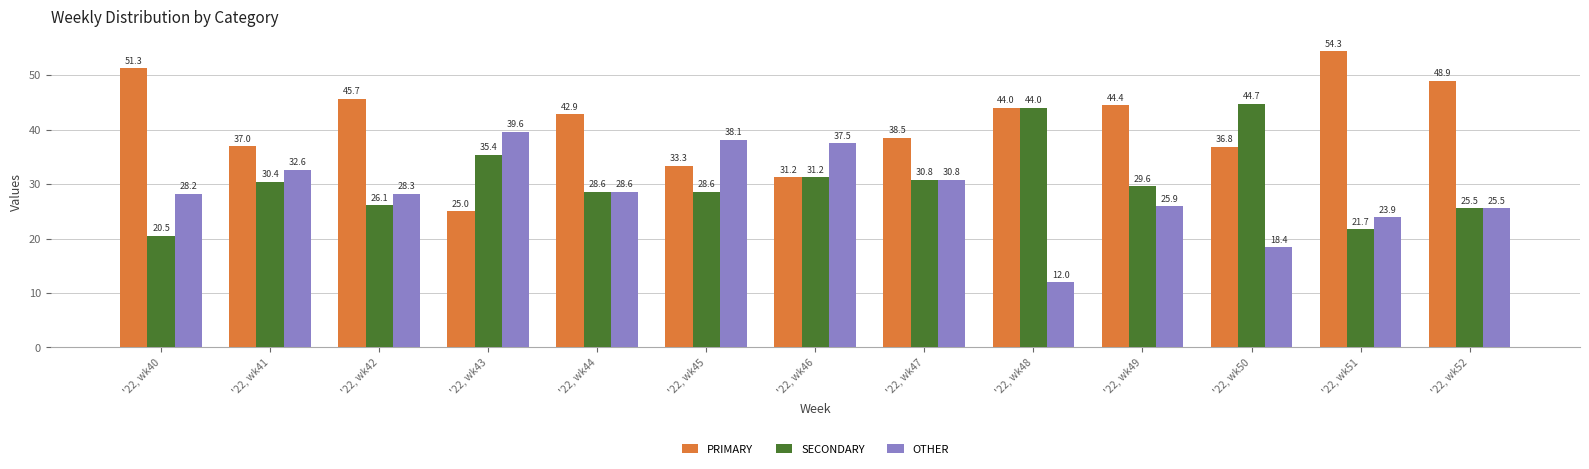

Are the bars horizontal?

No